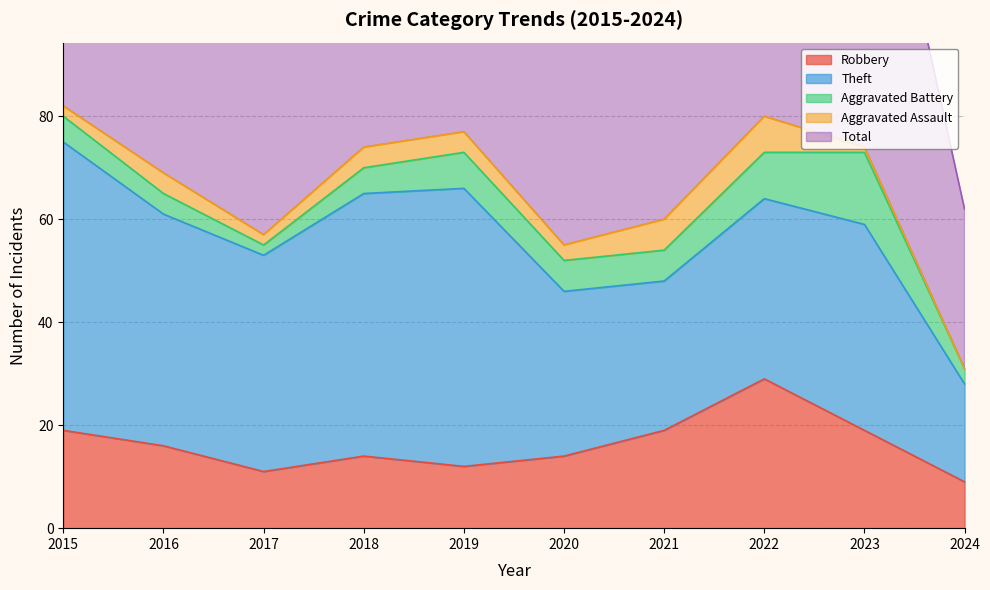

What is the highest value of the Total series?

82